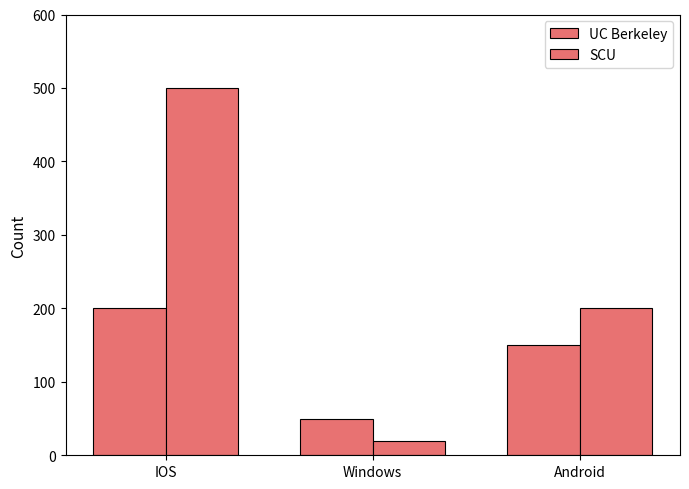

Rank the series by their maximum value, from lowest to highest.

UC Berkeley, SCU